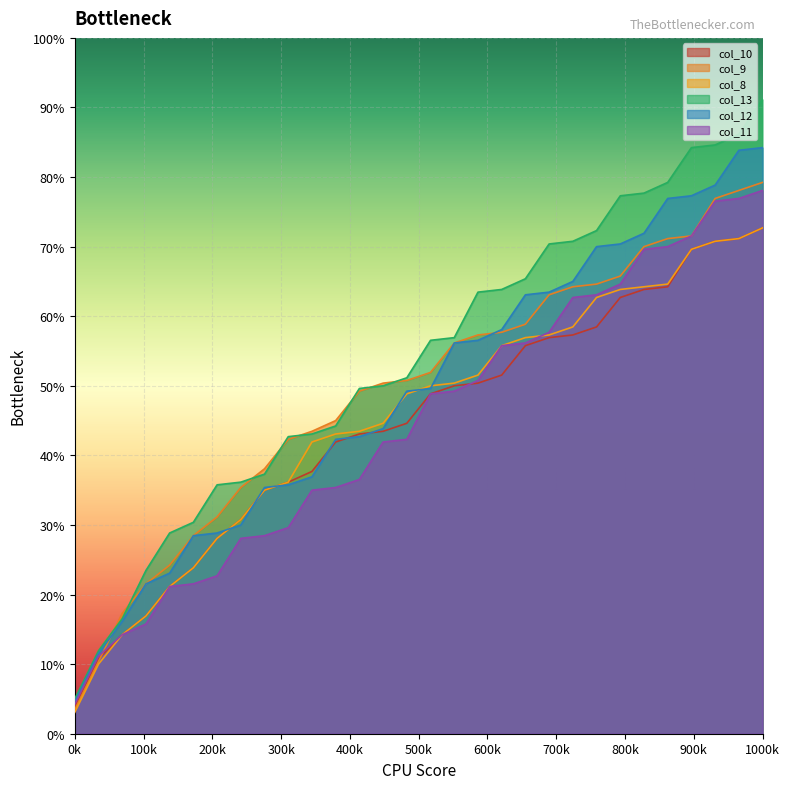

Does the chart display data point markers on the line(s)?

No